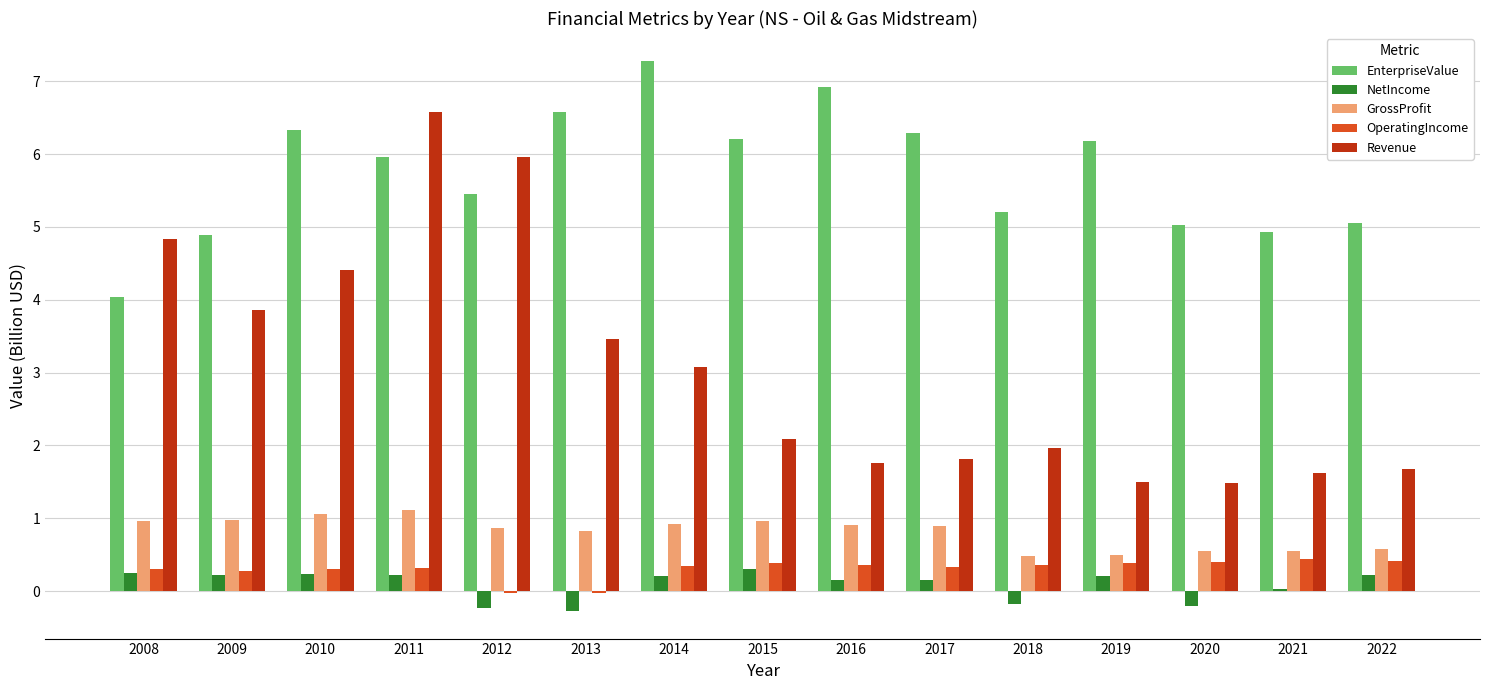

What are all the series names shown in the legend?

EnterpriseValue, NetIncome, GrossProfit, OperatingIncome, Revenue